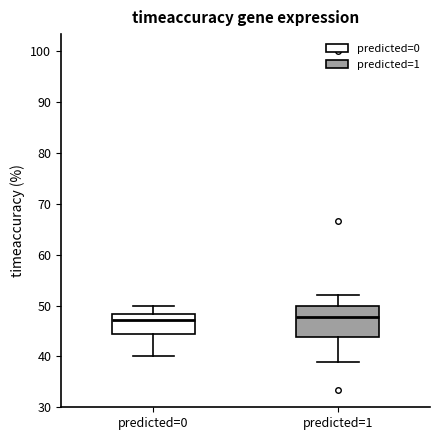

Comparing the boxes themselves (not the whiskers), which one is the tallest?

predicted=1